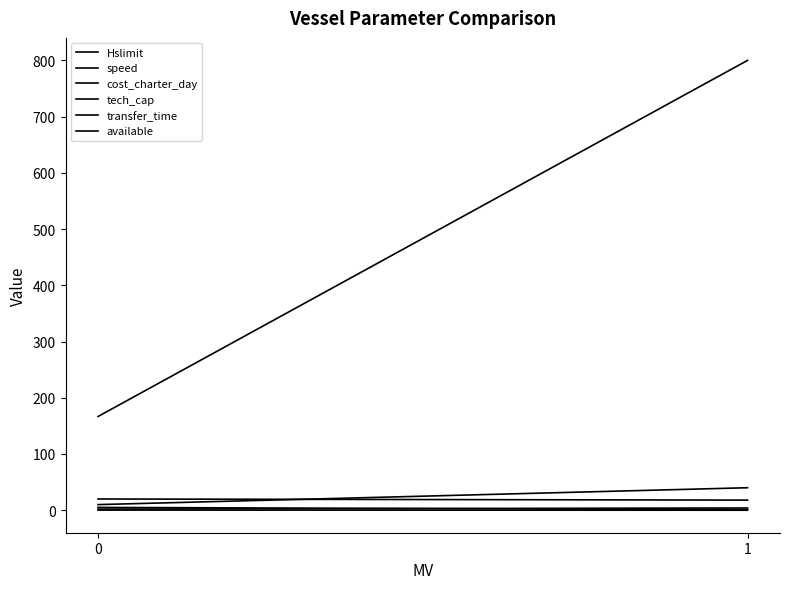

Reading right to left, transcribe all the data shown in this chart.

Hslimit: 1=4.0	0=2.0
speed: 1=18.0	0=20.0
cost_charter_day: 1=800.0	0=166.7
tech_cap: 1=40.0	0=10.0
transfer_time: 1=0.0	0=0.2
available: 1=1.0	0=5.0